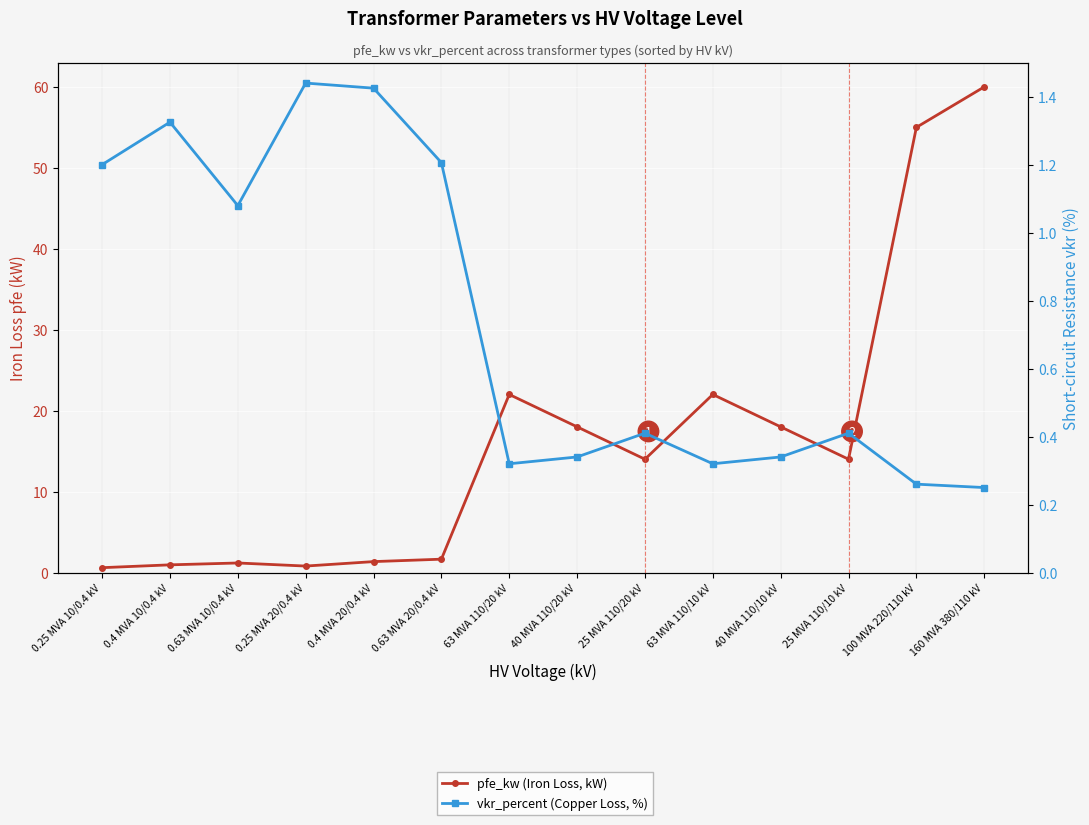

How many distinct data groups are displayed?

2